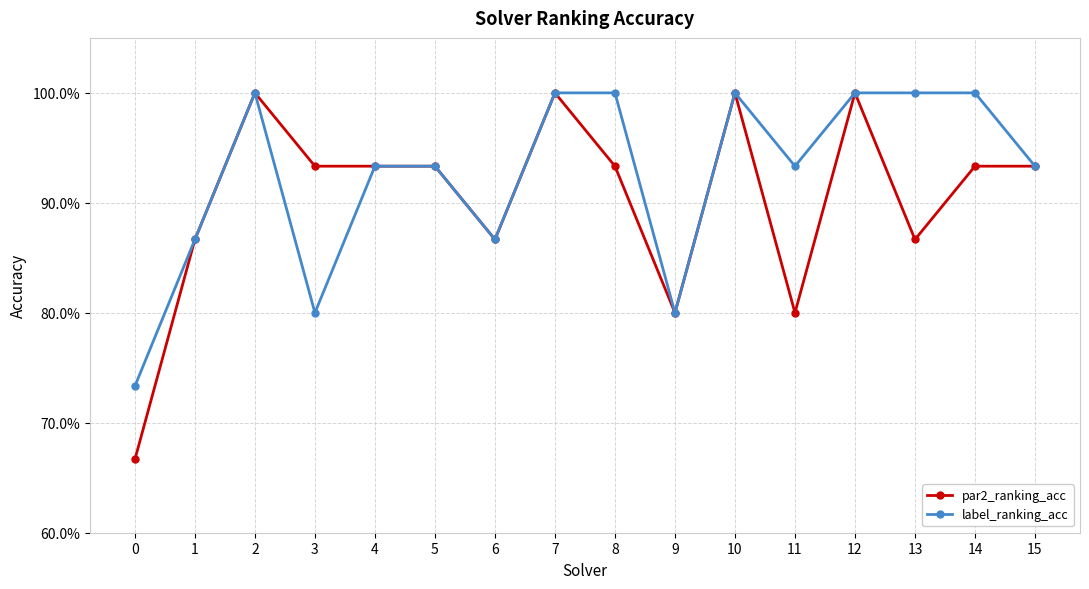

What are all the series names shown in the legend?

par2_ranking_acc, label_ranking_acc